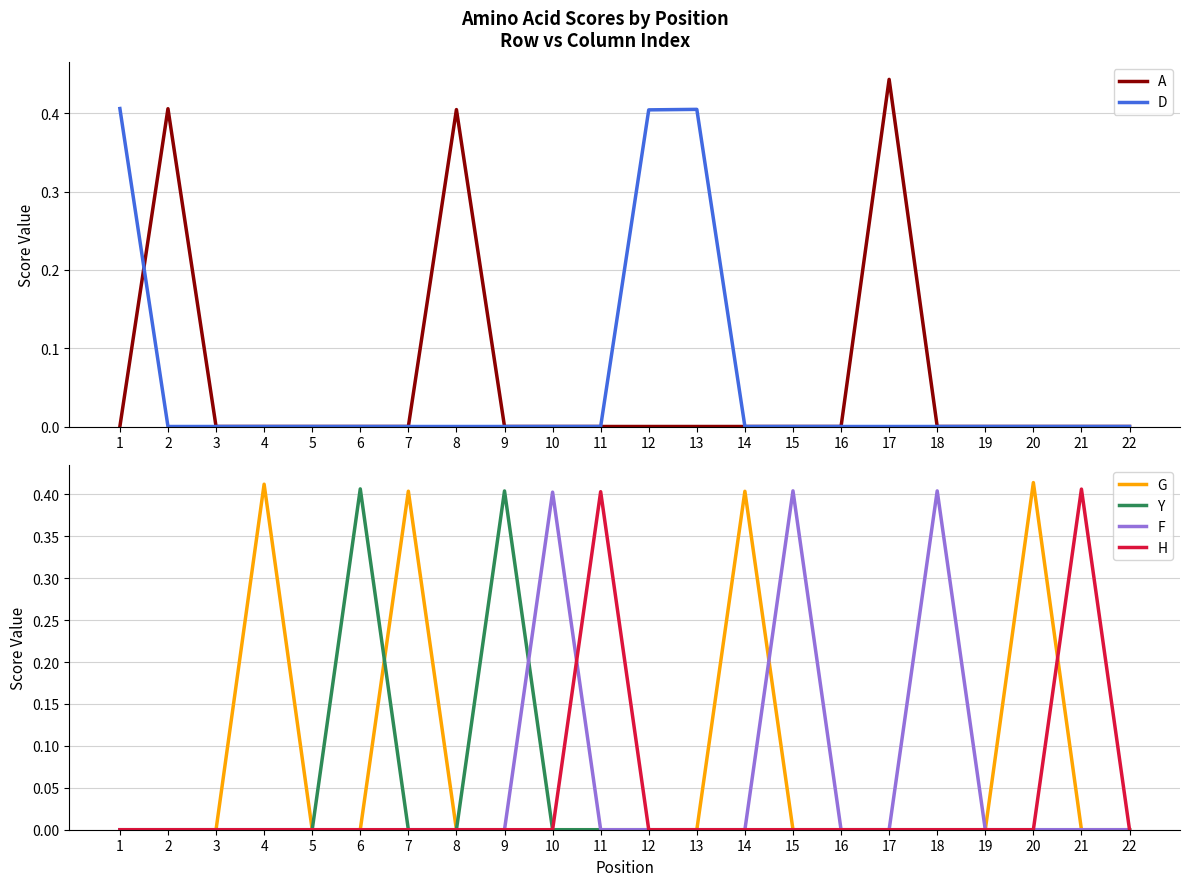

How many interior local peaks does the G series have?

4